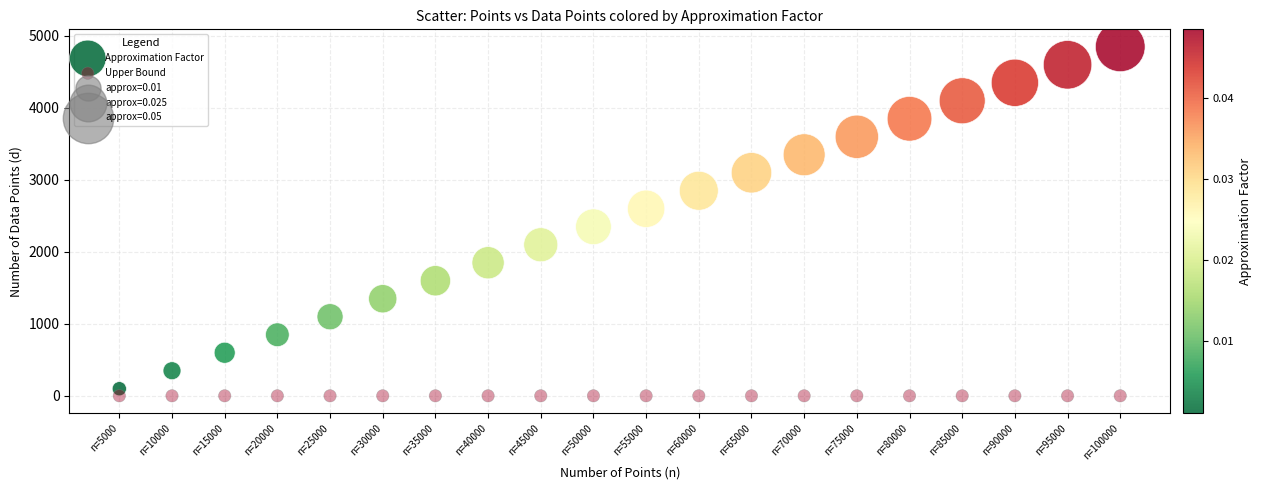

Which series contains the highest Y value?

Approximation Factor